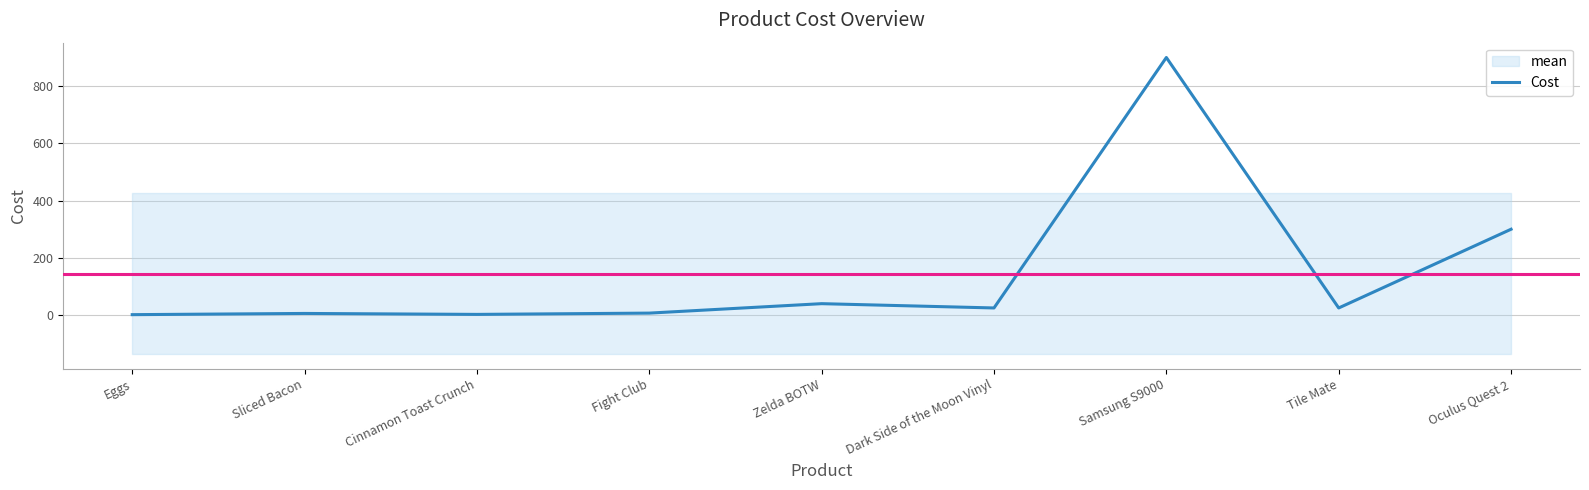

Which category has the highest value across all series?

Samsung S9000